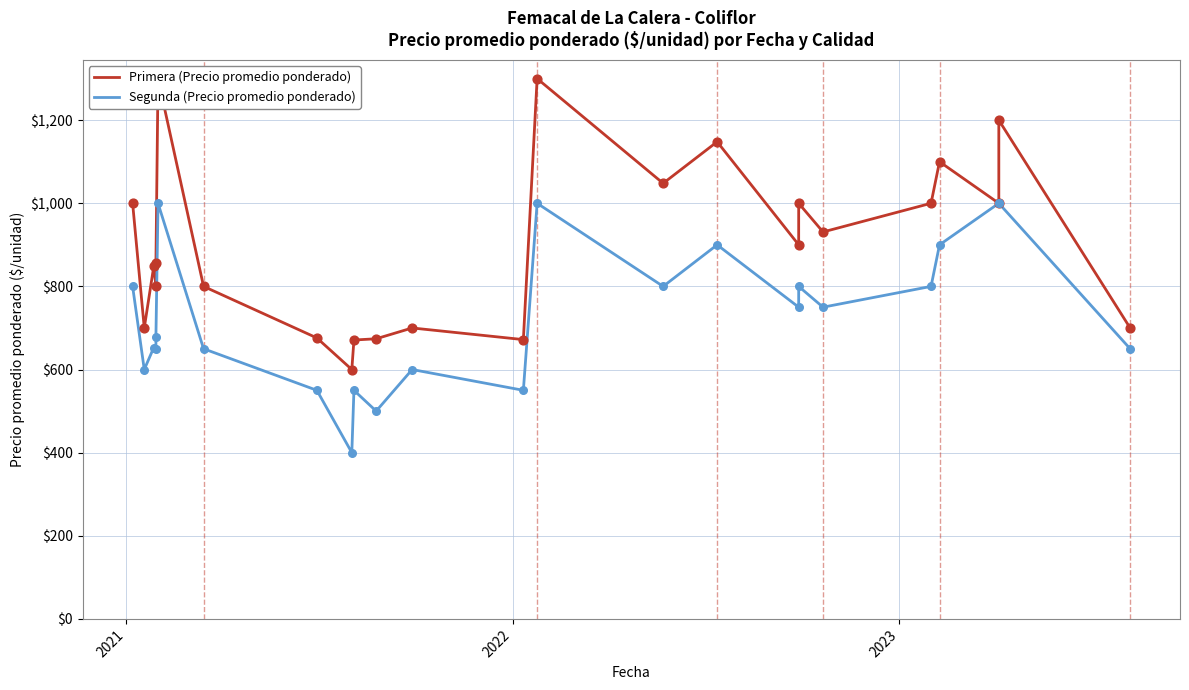

Which series has the largest Y range (max minus min)?

Primera (Precio promedio ponderado)